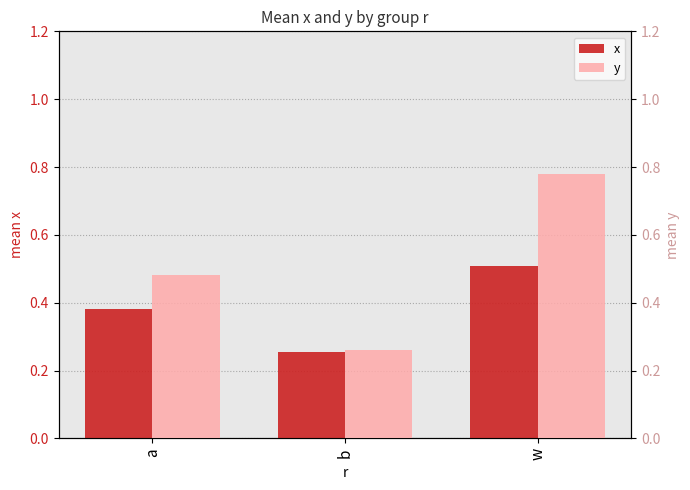

Which series has the largest range (max minus min)?

y